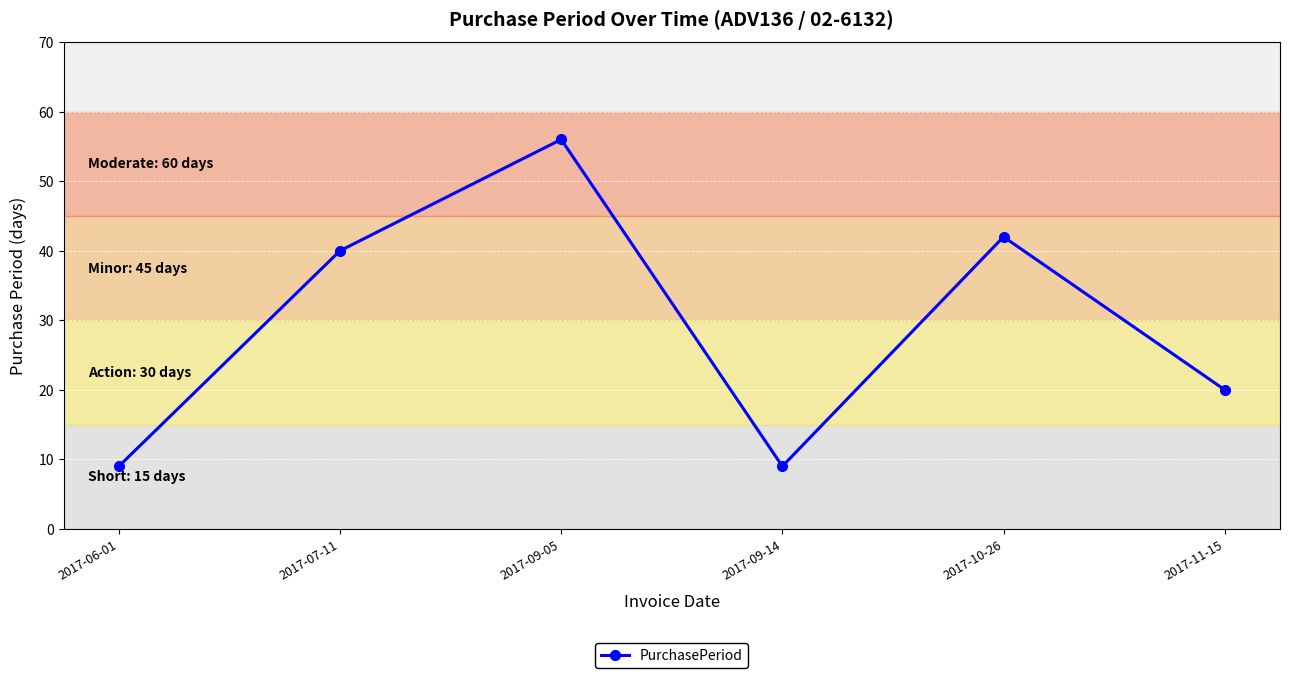

What is the value of the 5th point from the left?

42